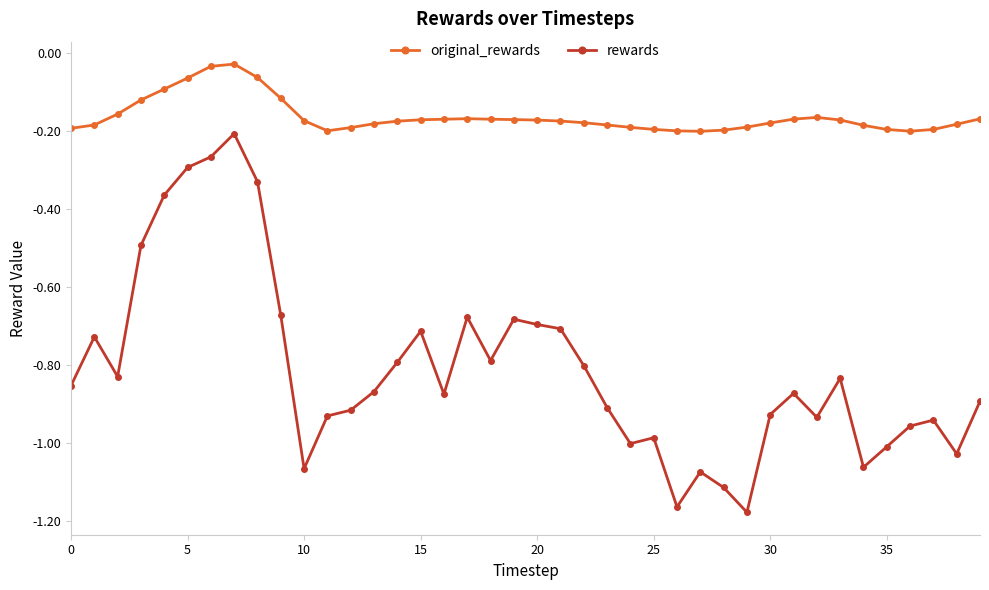

Which series has the largest total across all categories?

original_rewards